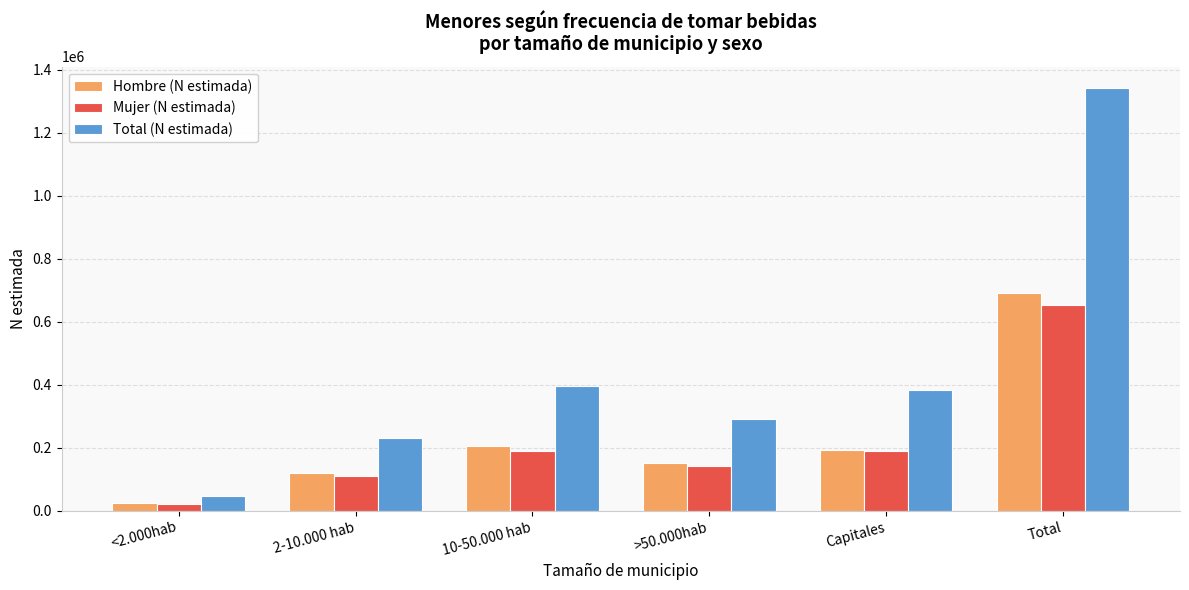

How many groups of bars are there?

6